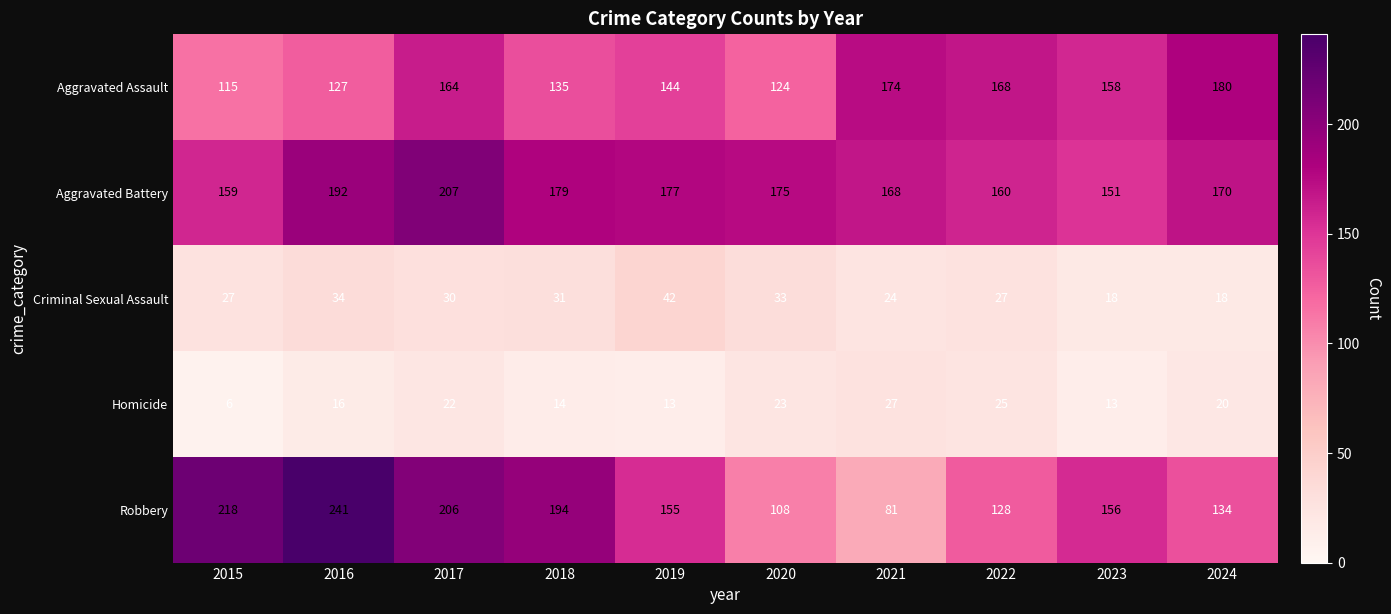

Is it true that Homicide equals 5 at 2024?

False